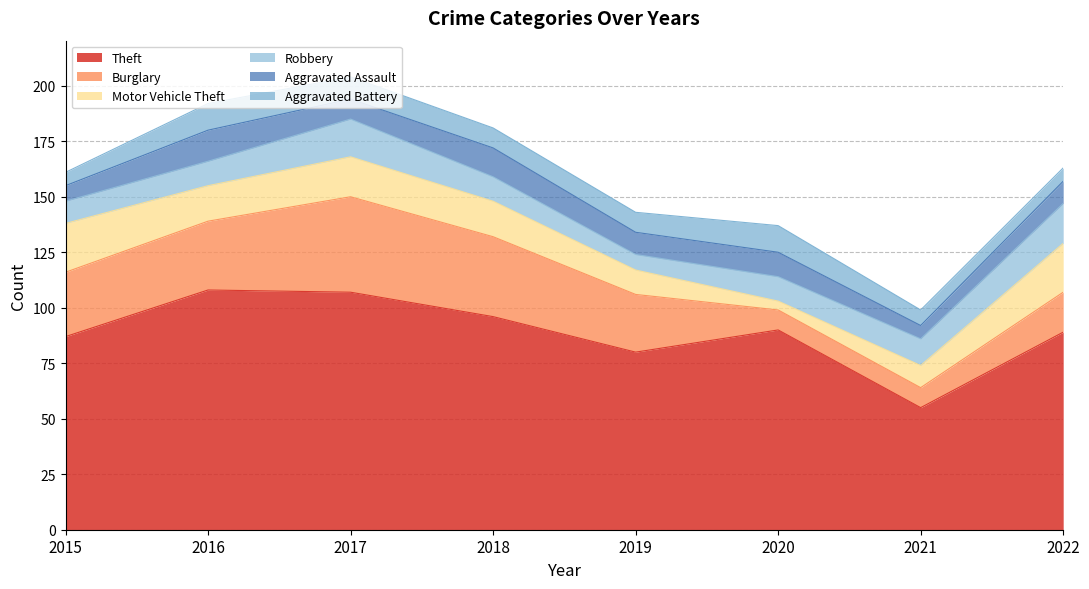

How many categories are shown in the chart?

8